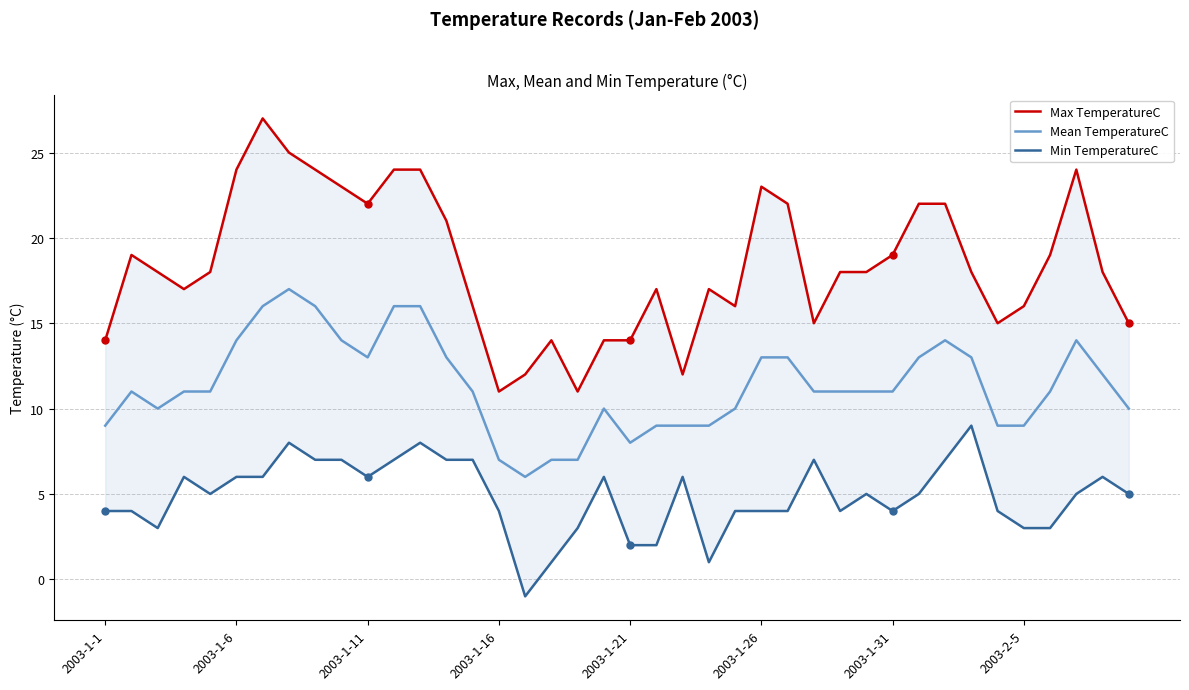

What is the minimum value for Mean TemperatureC?

6